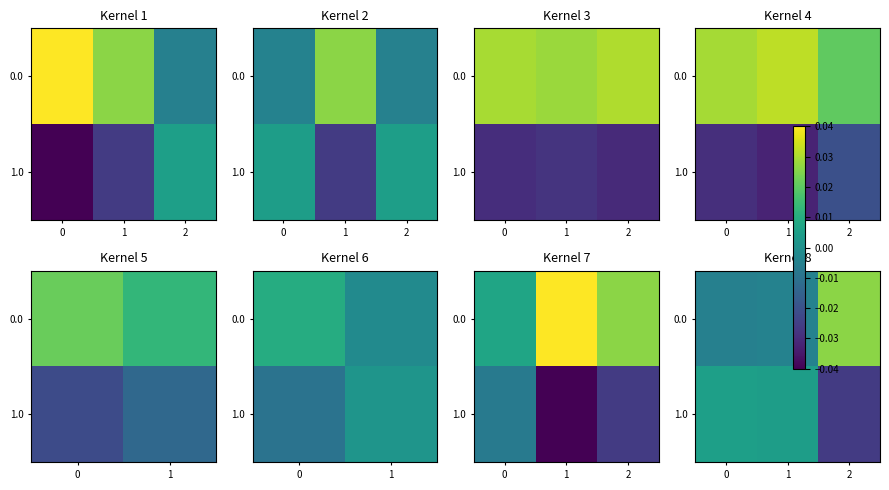

List the series in order of their overall mean, highest first.

row_0, row_1